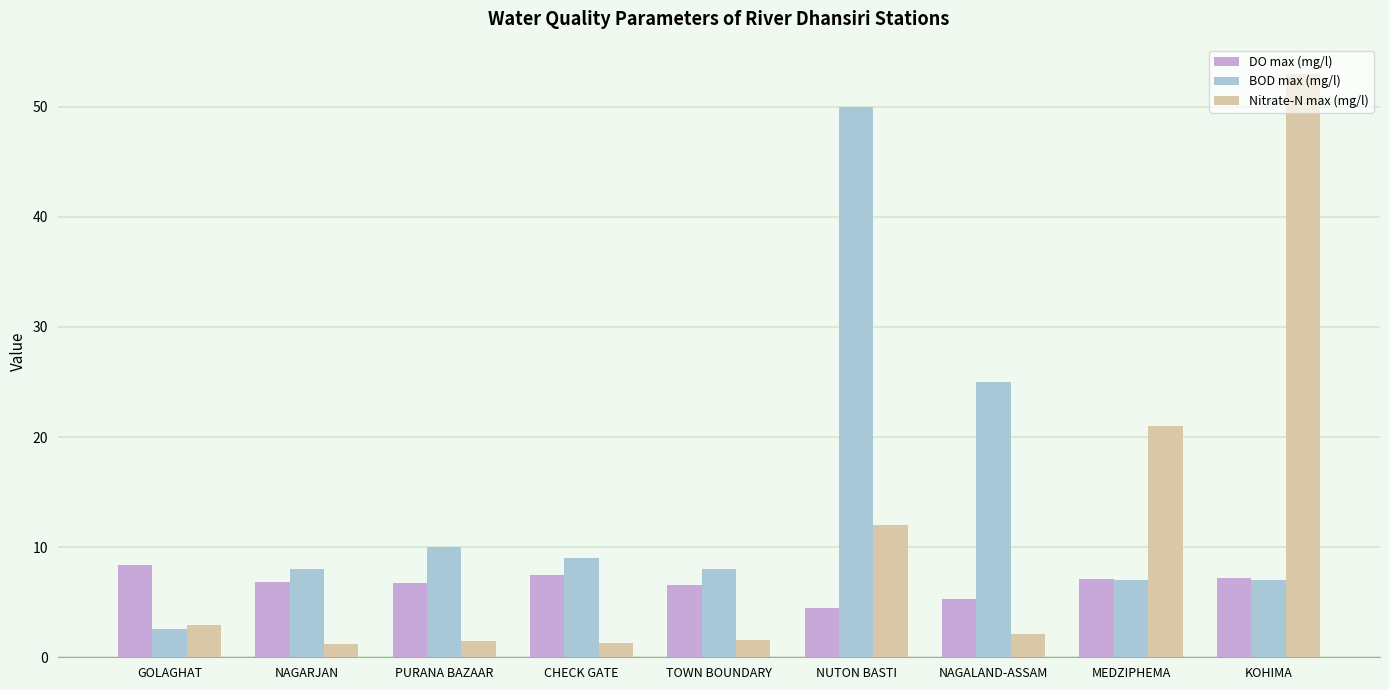

How many data points does each series have?

9